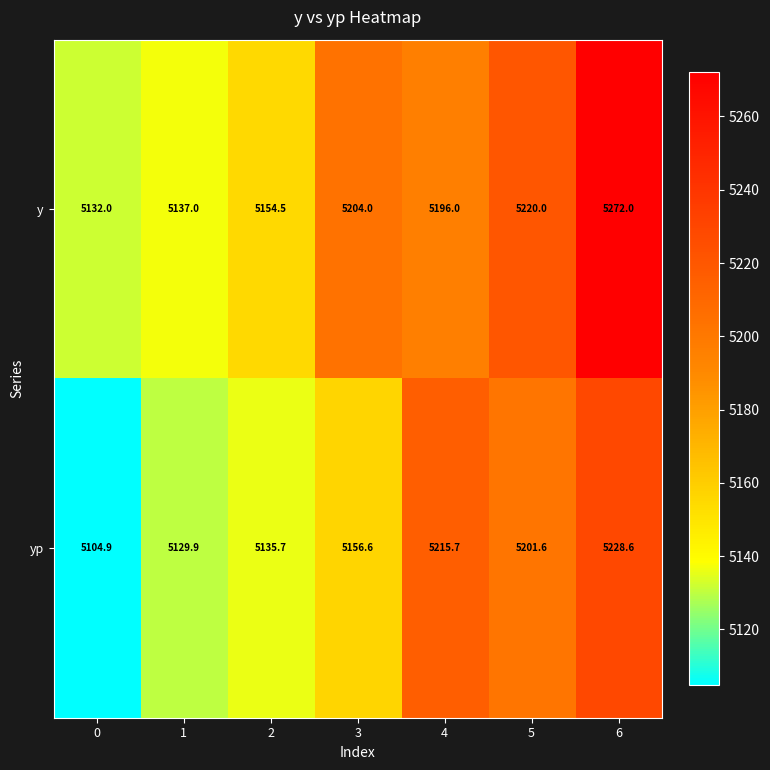

Which series has the largest total across all categories?

y